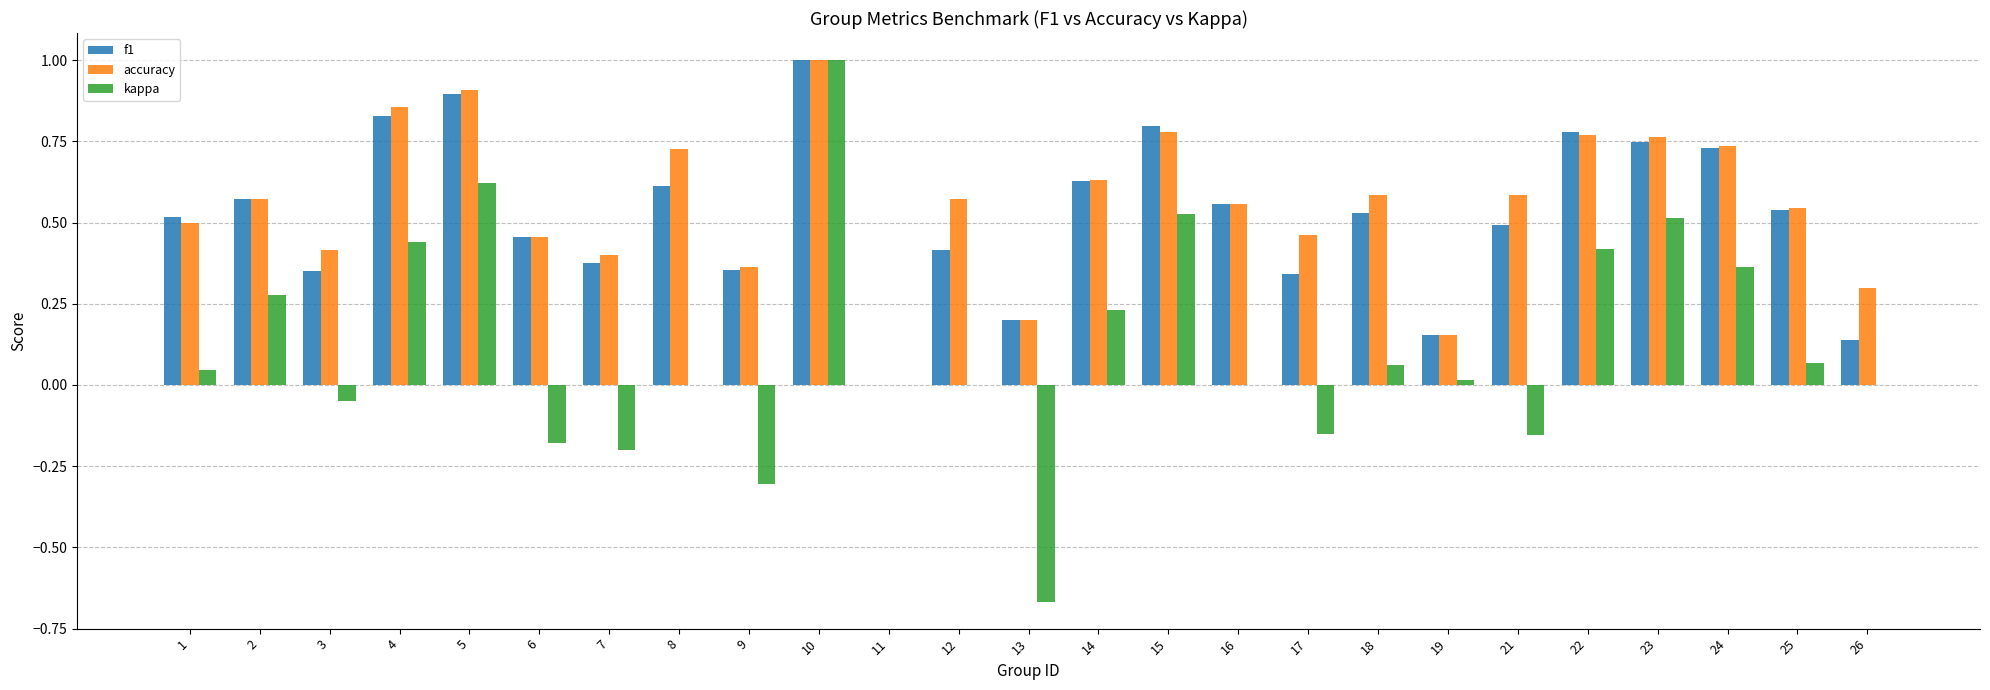

How many values in f1 are above zero?

24